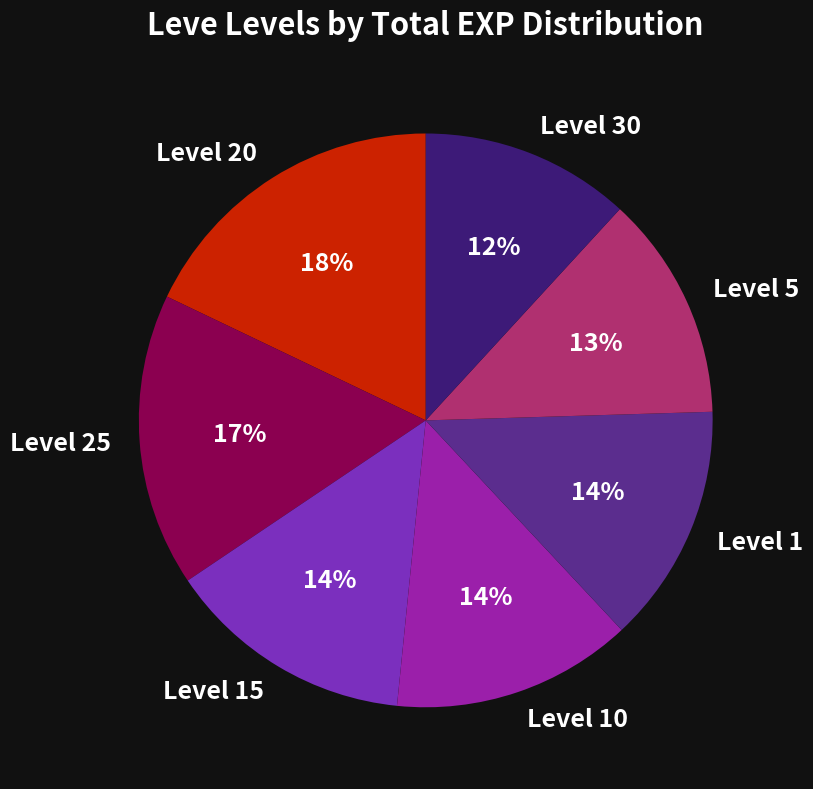

True or false: Level 1 accounts for 14% of the total.

True